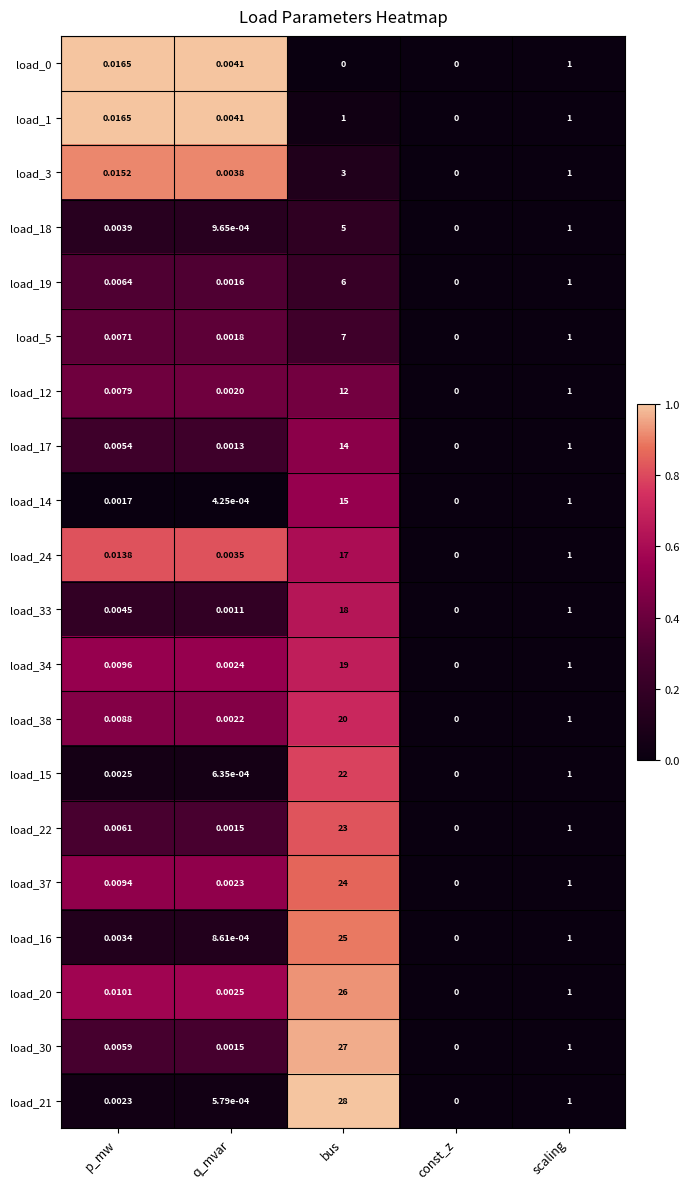

At which label is load_24 closest to 8?

scaling